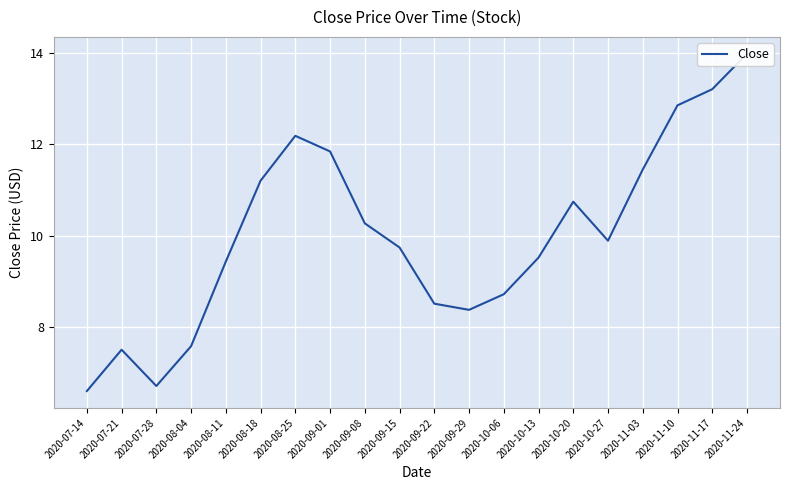

At which label does the data first exceed 9?

2020-08-11